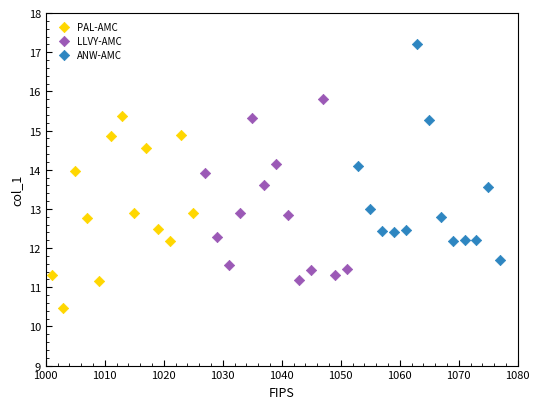

Which series reaches the maximum Y coordinate?

ANW-AMC